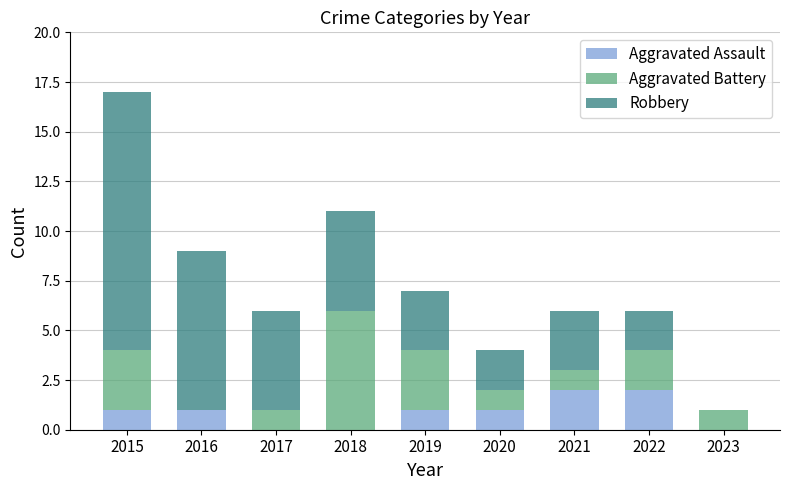

Reading right to left, transcribe the values for Aggravated Assault.

2023=0	2022=2	2021=2	2020=1	2019=1	2018=0	2017=0	2016=1	2015=1